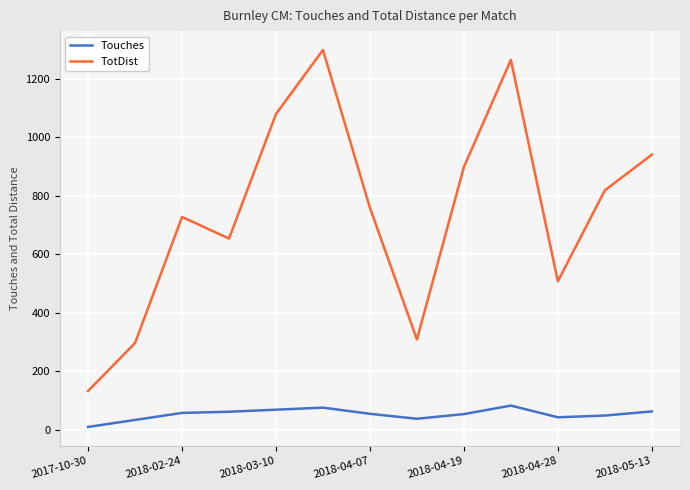

True or false: TotDist and Touches intersect in this chart.

False